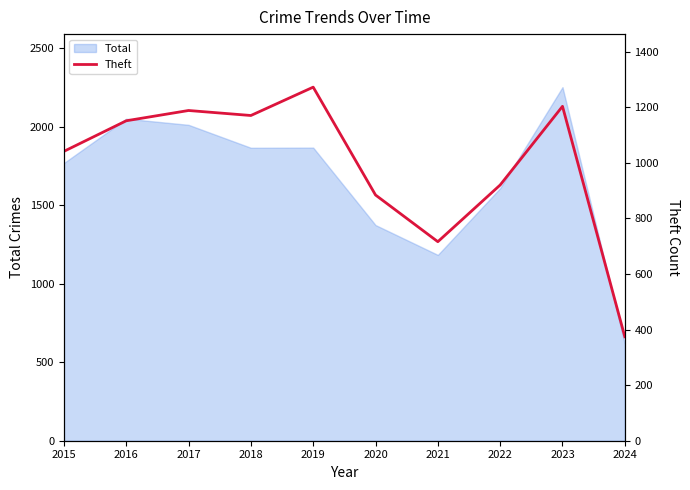

The Total series shows 1180 at 2017. True or false?

False